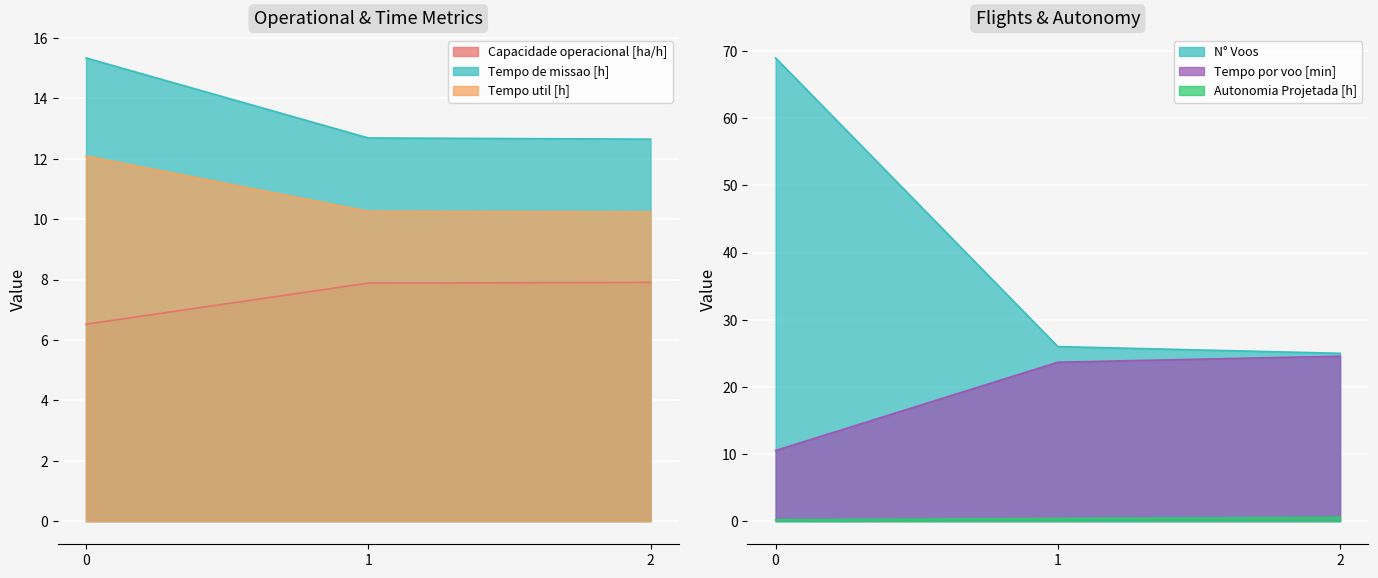

What is the spread (max minus min) of values at 1?

25.6